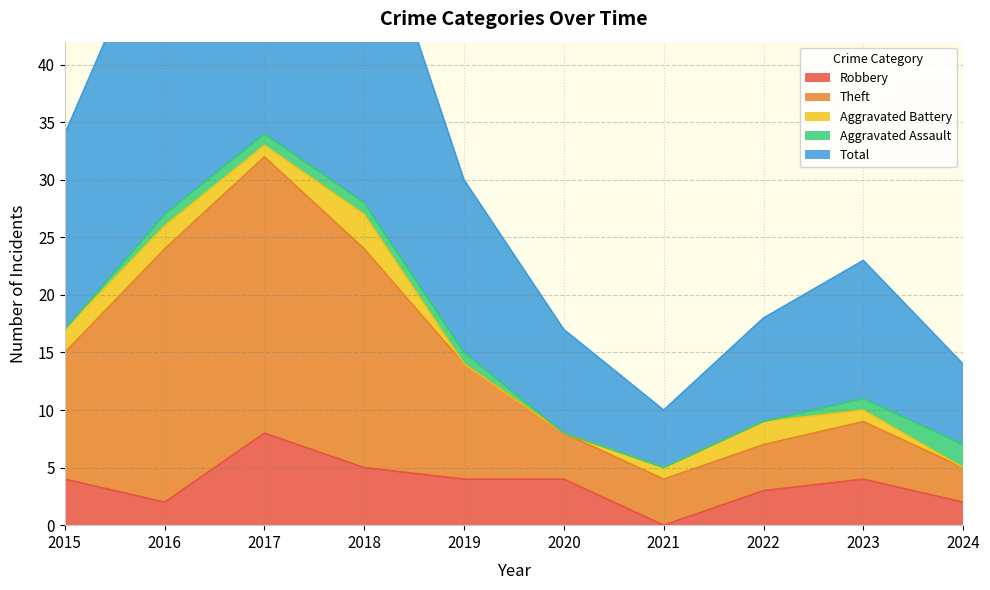

How many Robbery values are between 2 and 4?

7